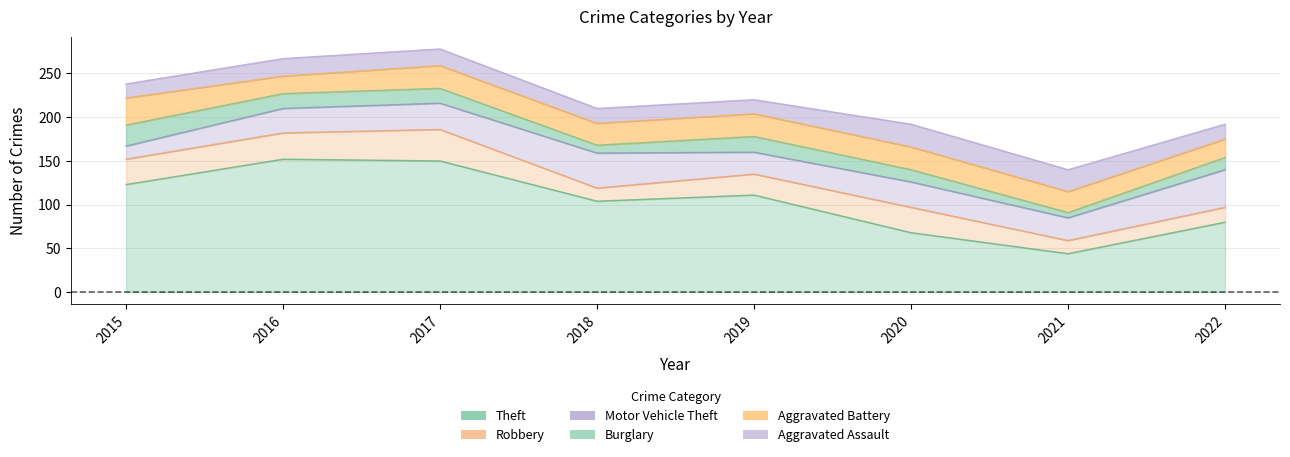

What is the value of the Motor Vehicle Theft point at the 3rd from the left?

30